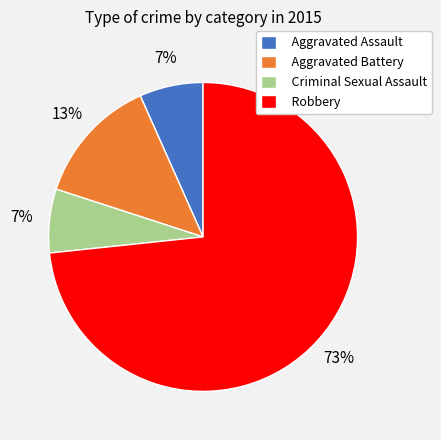

Is there any slice that represents more than half of the pie?

Yes